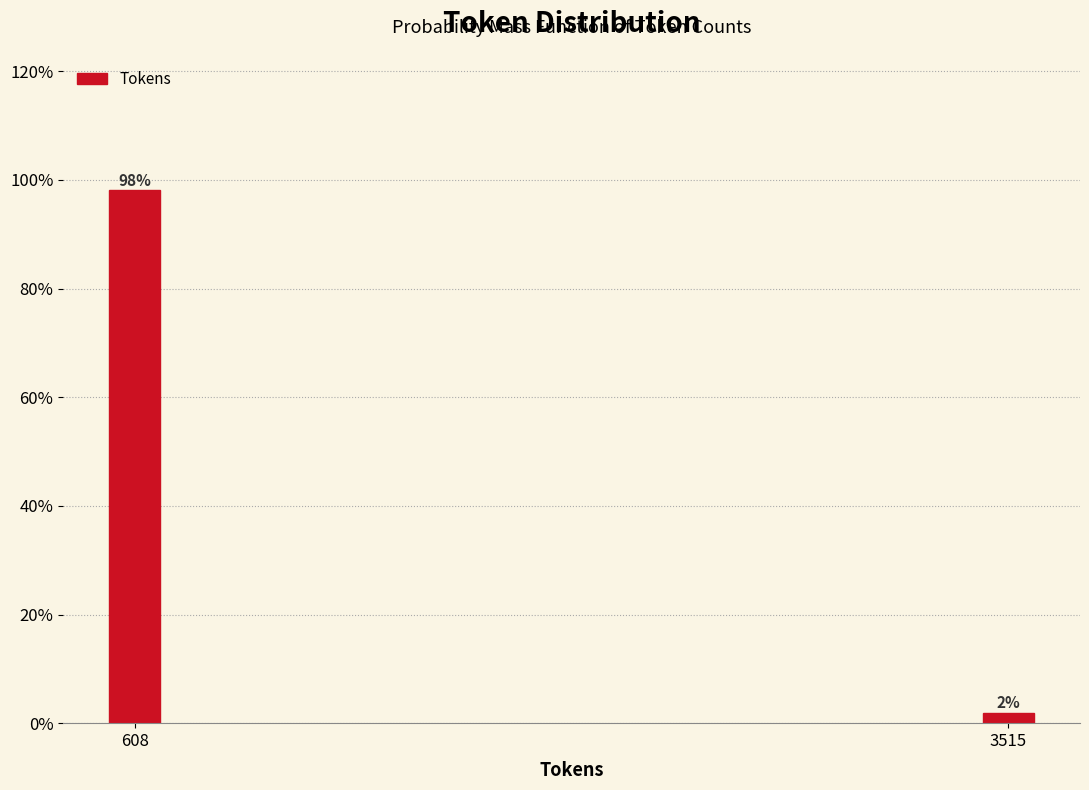

The chart shows a value of 155.7 at 608. True or false?

False